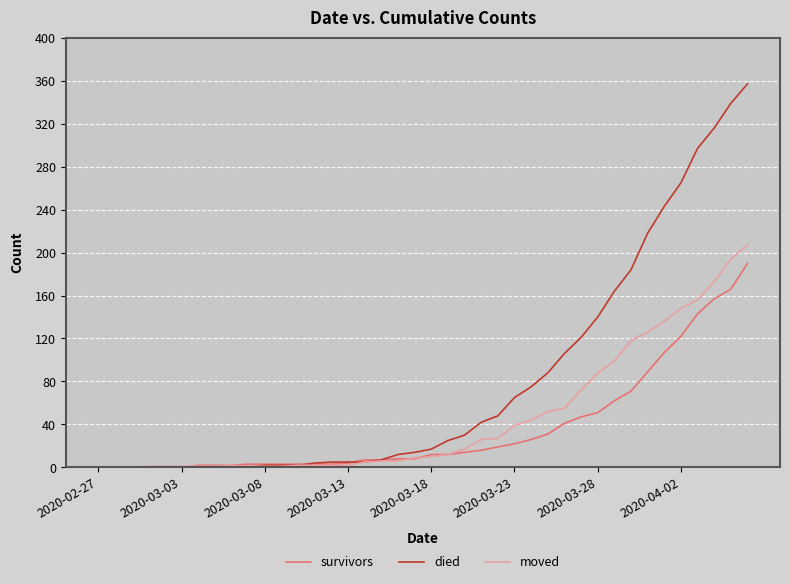

Which series has the largest range (max minus min)?

died